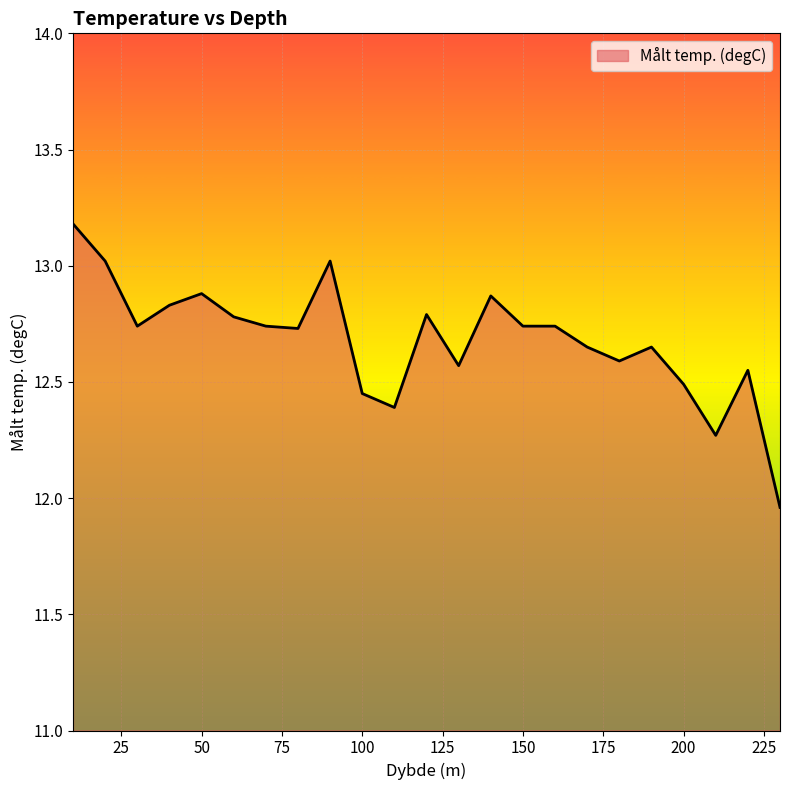

What is the maximum value shown in the chart?

13.2